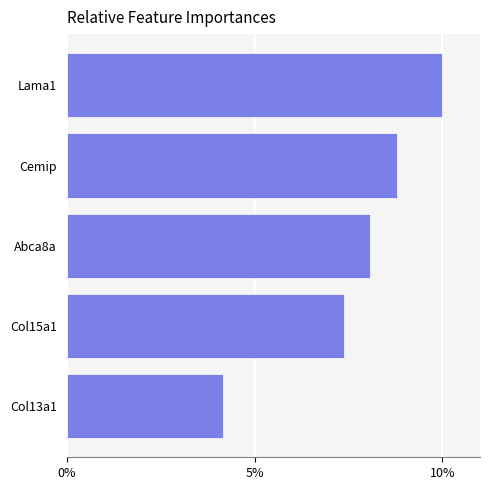

Are the bars horizontal?

Yes